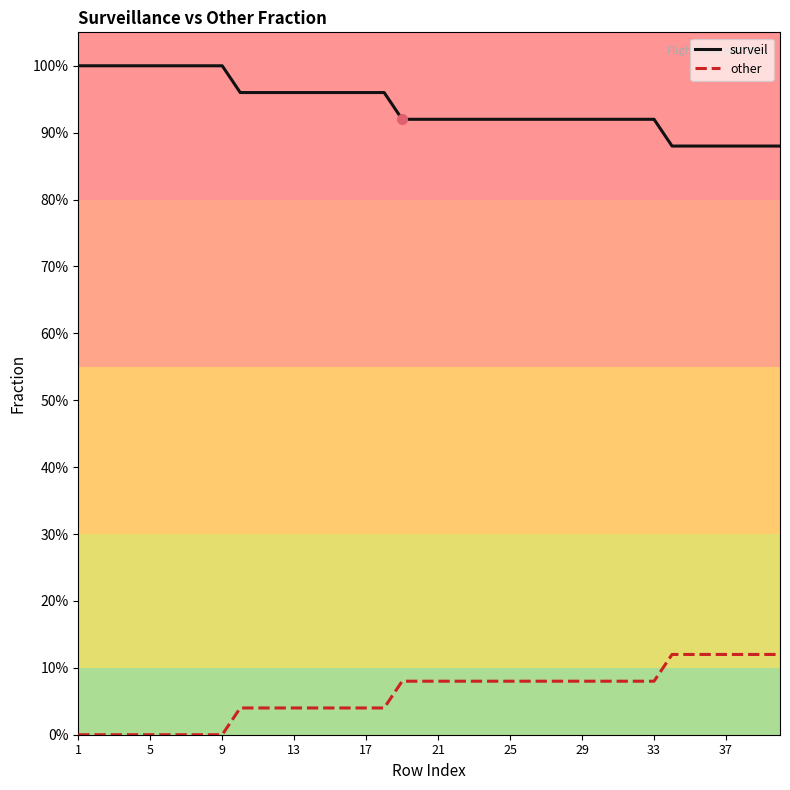

Does the chart have visible grid lines?

No